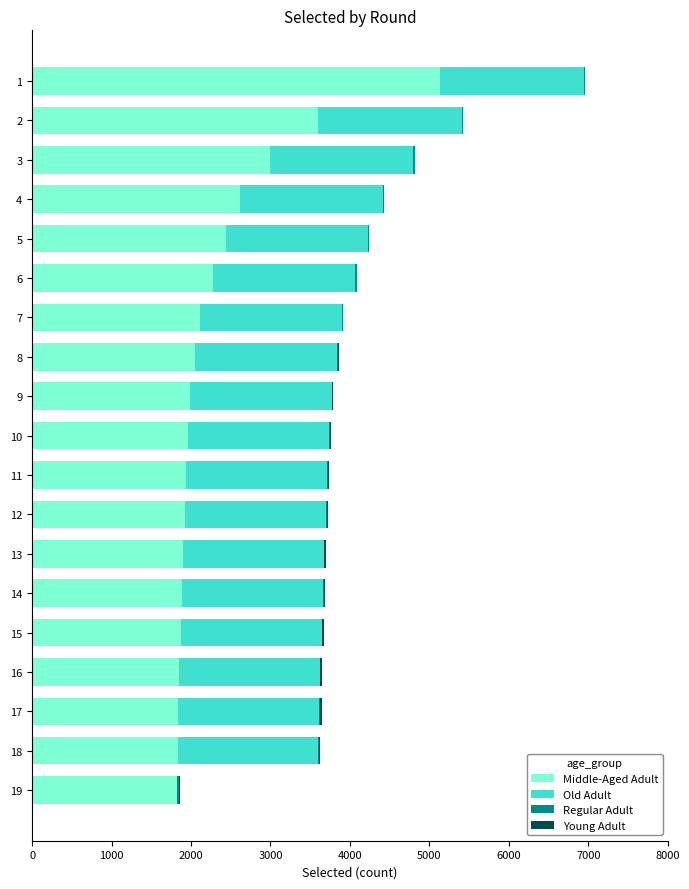

What is the maximum value for Middle-Aged Adult?

5128